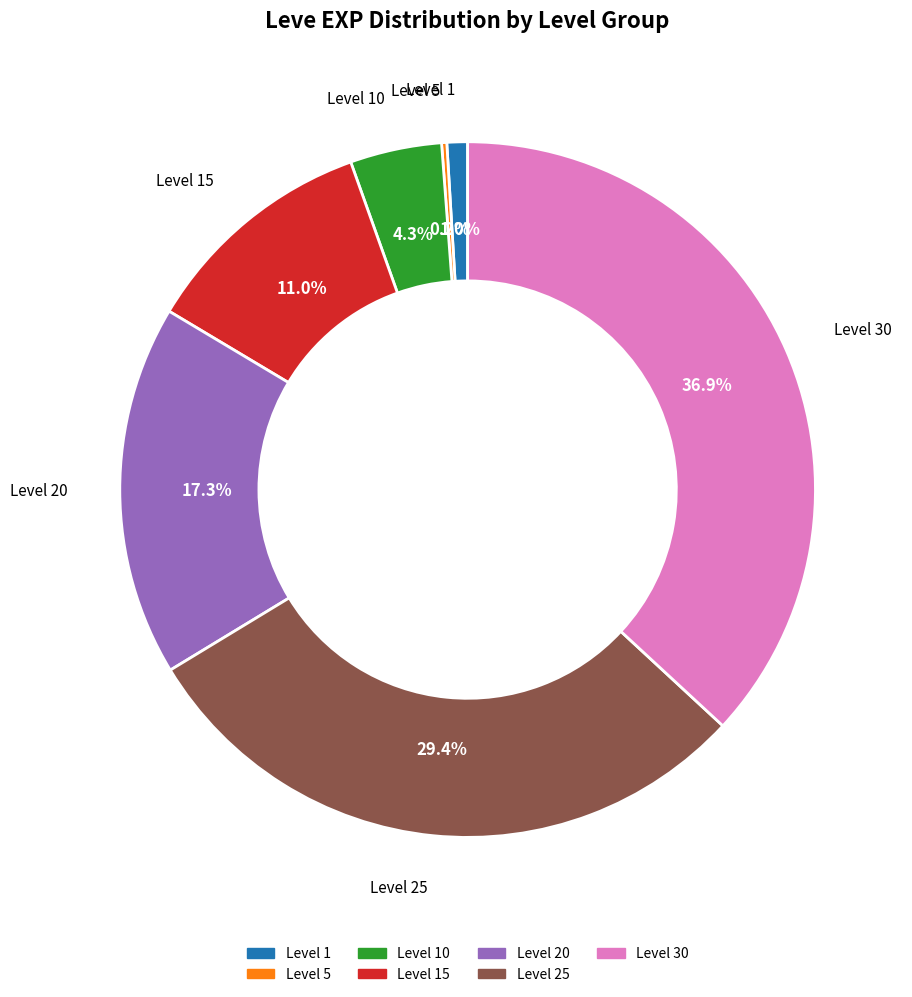

Is there any slice that represents more than half of the pie?

No